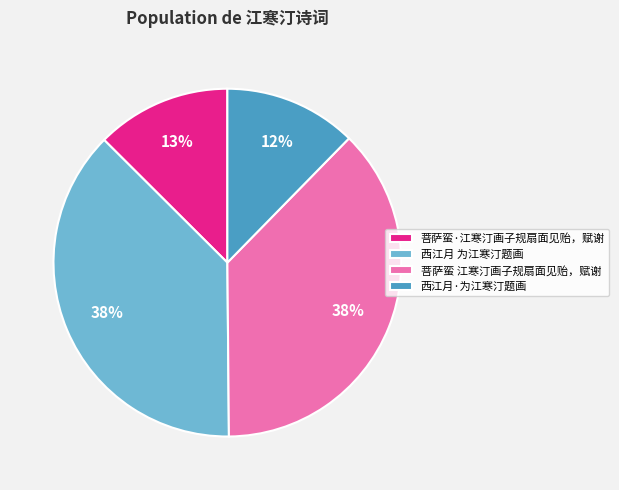

To the nearest percent, what portion does 菩萨蛮·江寒汀画子规扇面见贻，赋谢 represent?

13%